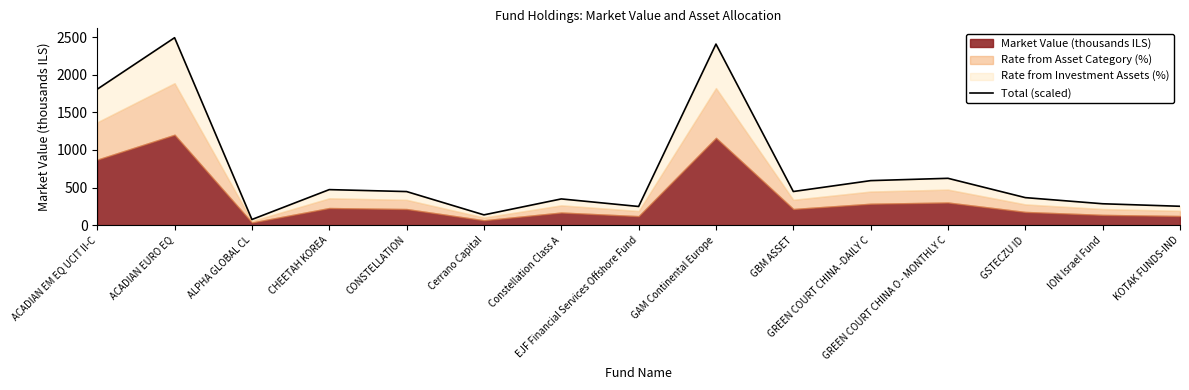

Reading right to left, what are all the values shown in this chart?

251.2	284.6	366.3	623.2	592.4	447.5	2409.0	248.5	349.0	136.8	446.9	472.8	75.3	2493.8	1808.7